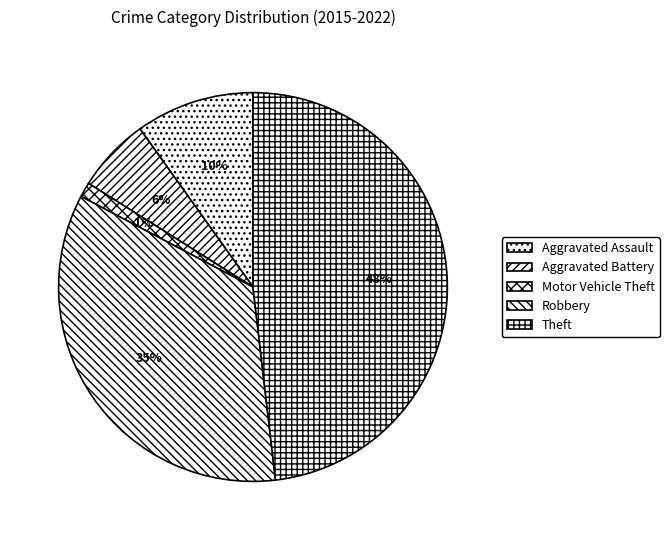

The Motor Vehicle Theft slice represents 7% of the pie. True or false?

False